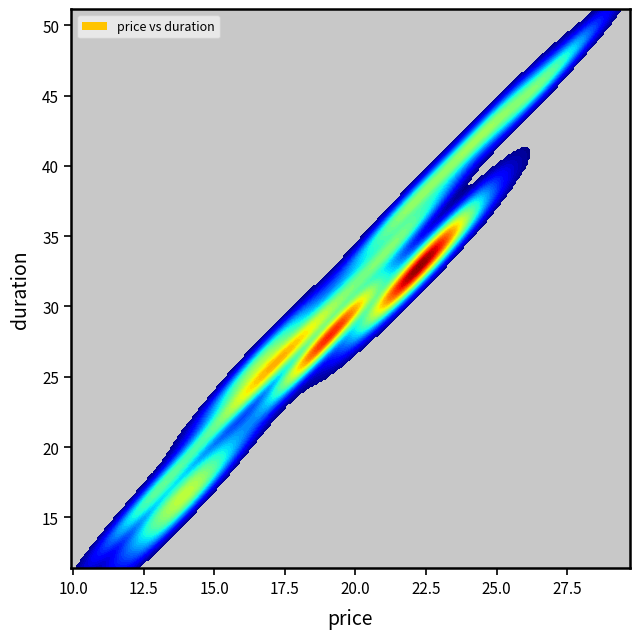

Between 0 and 12, which is larger?

12